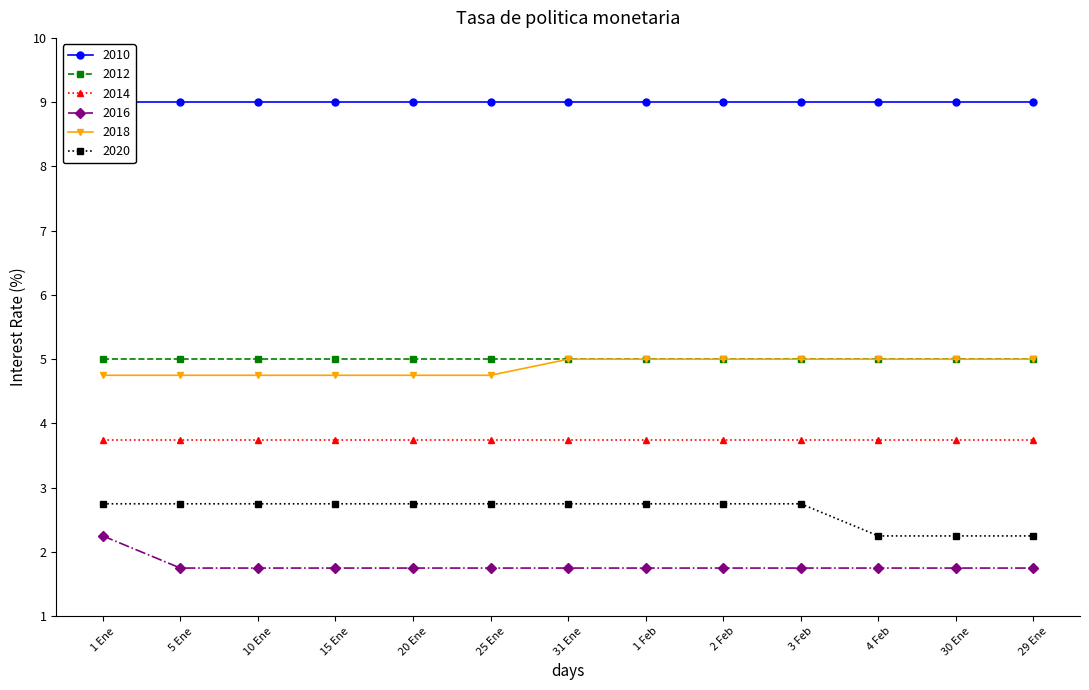

What is the sum of the 2016 values at 4 Feb and 1 Ene?

4.0